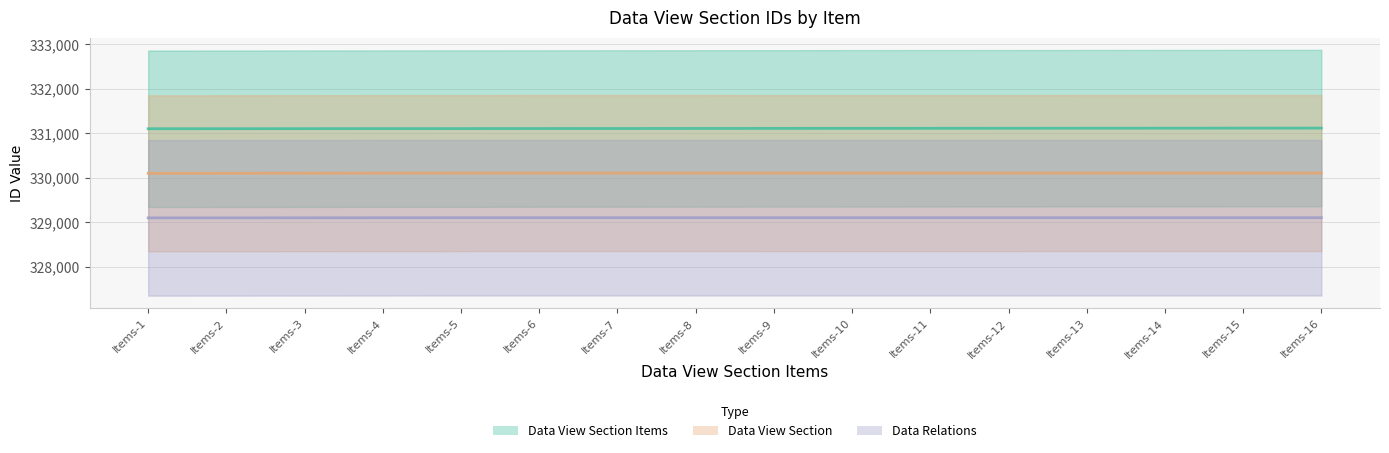

Rank the series at Items-7 from lowest to highest value.

Data Relations, Data View Section, Data View Section Items